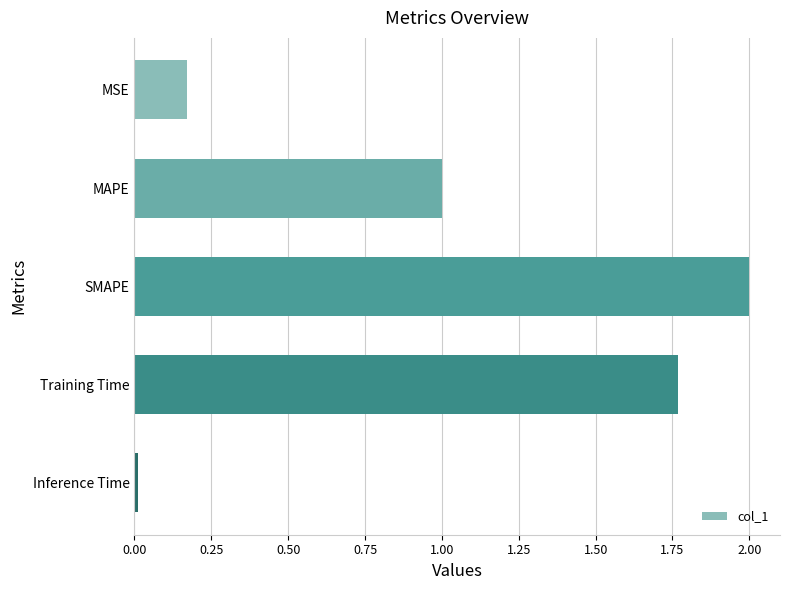

Is it true that the value at Inference Time is 0.0?

True